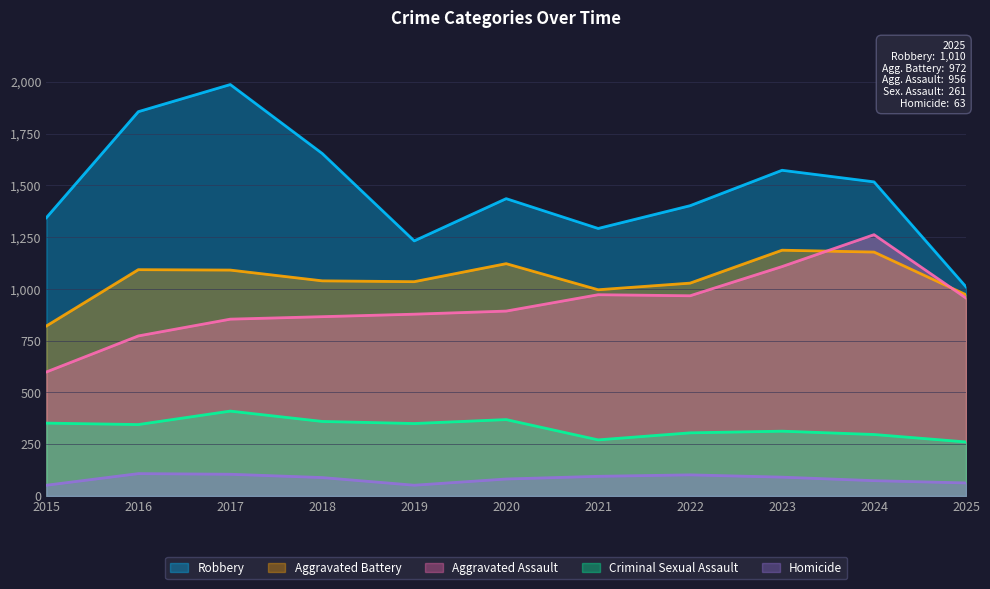

Which category has the highest value across all series?

2017